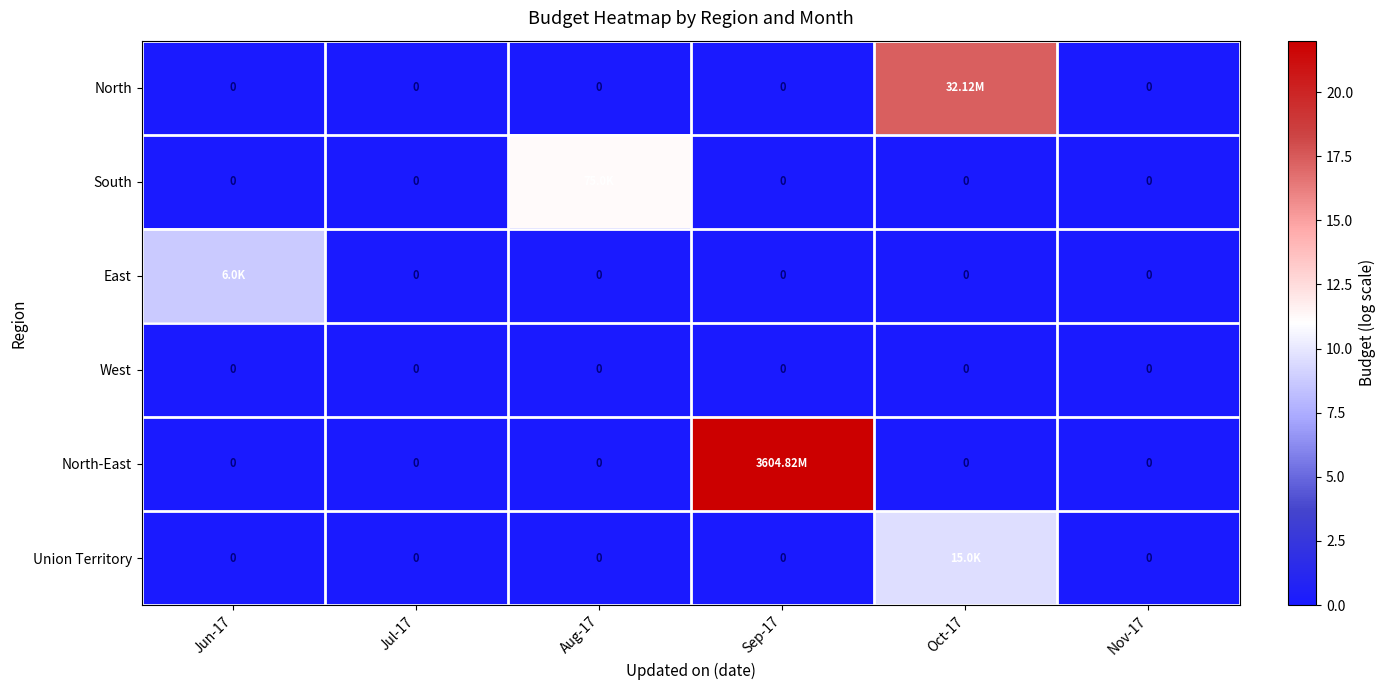

Which category has the highest value across all series?

Sep-17